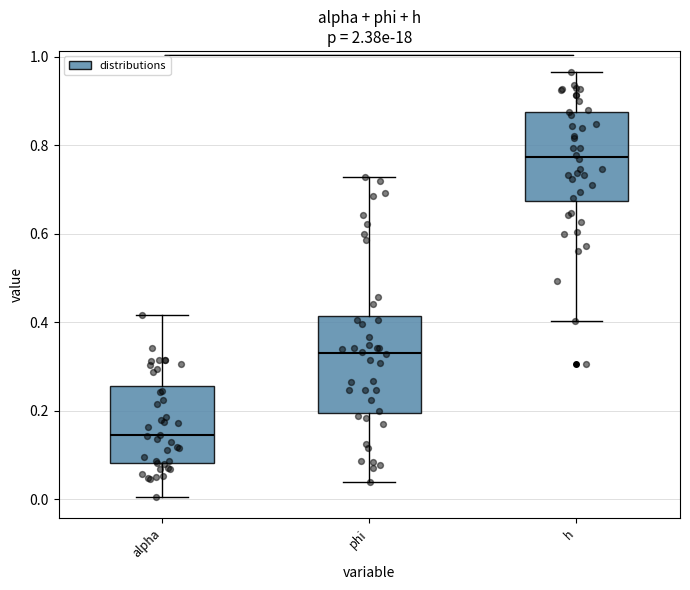

Reading left to right, transcribe this box plot: for each box, give where its median line is, the range the box spans, and where its two whiskers end, as read against the y-axis. The values are not printed on the chart, so give them approximately, as read against the axis.

alpha: median 0.14, box 0.08 to 0.26, whiskers 0.00 to 0.42
phi: median 0.34, box 0.20 to 0.42, whiskers 0.04 to 0.72
h: median 0.78, box 0.68 to 0.88, whiskers 0.40 to 0.96